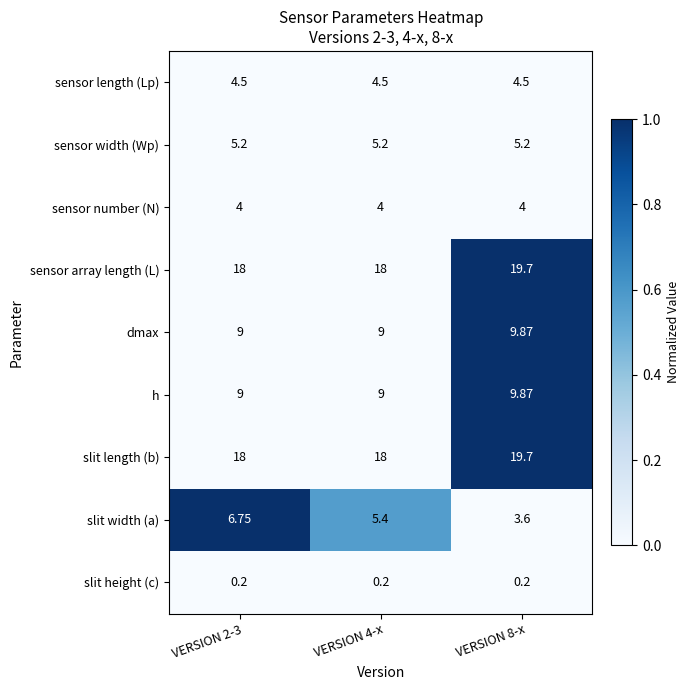

Which series has the largest range (max minus min)?

slit width (a)